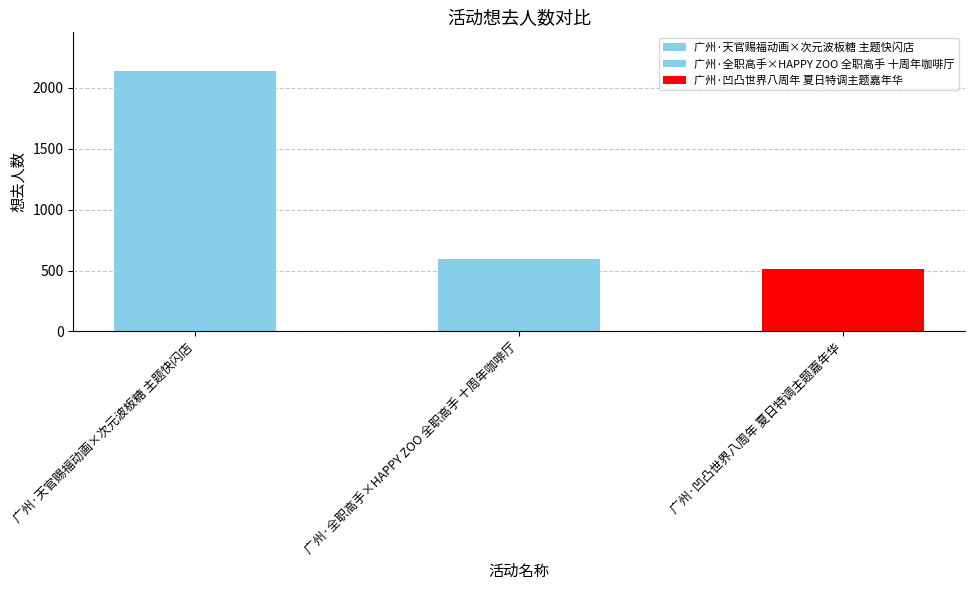

What is the minimum value shown in the chart?

510